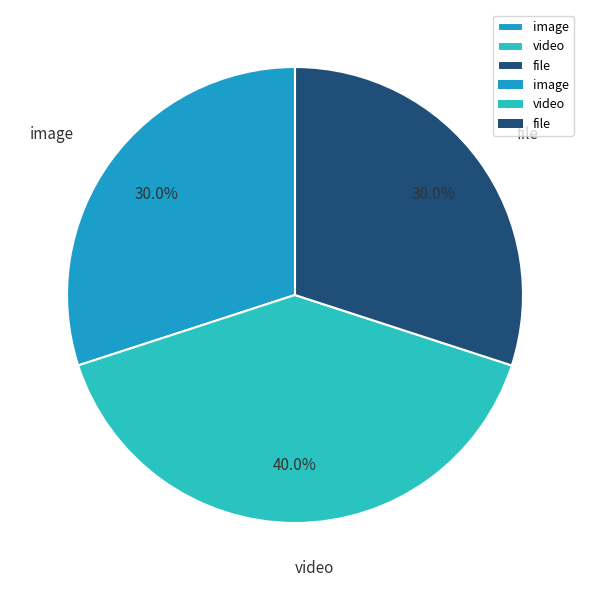

Between video and file, which is larger?

video